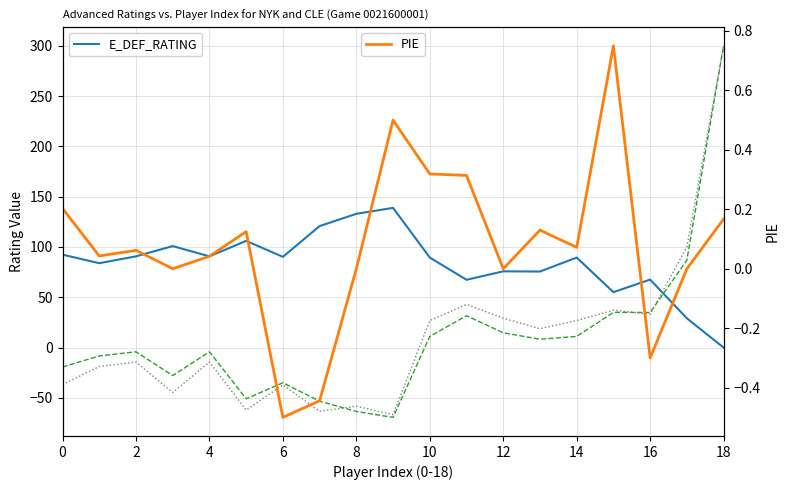

Between 10 and 15, which is larger?

10